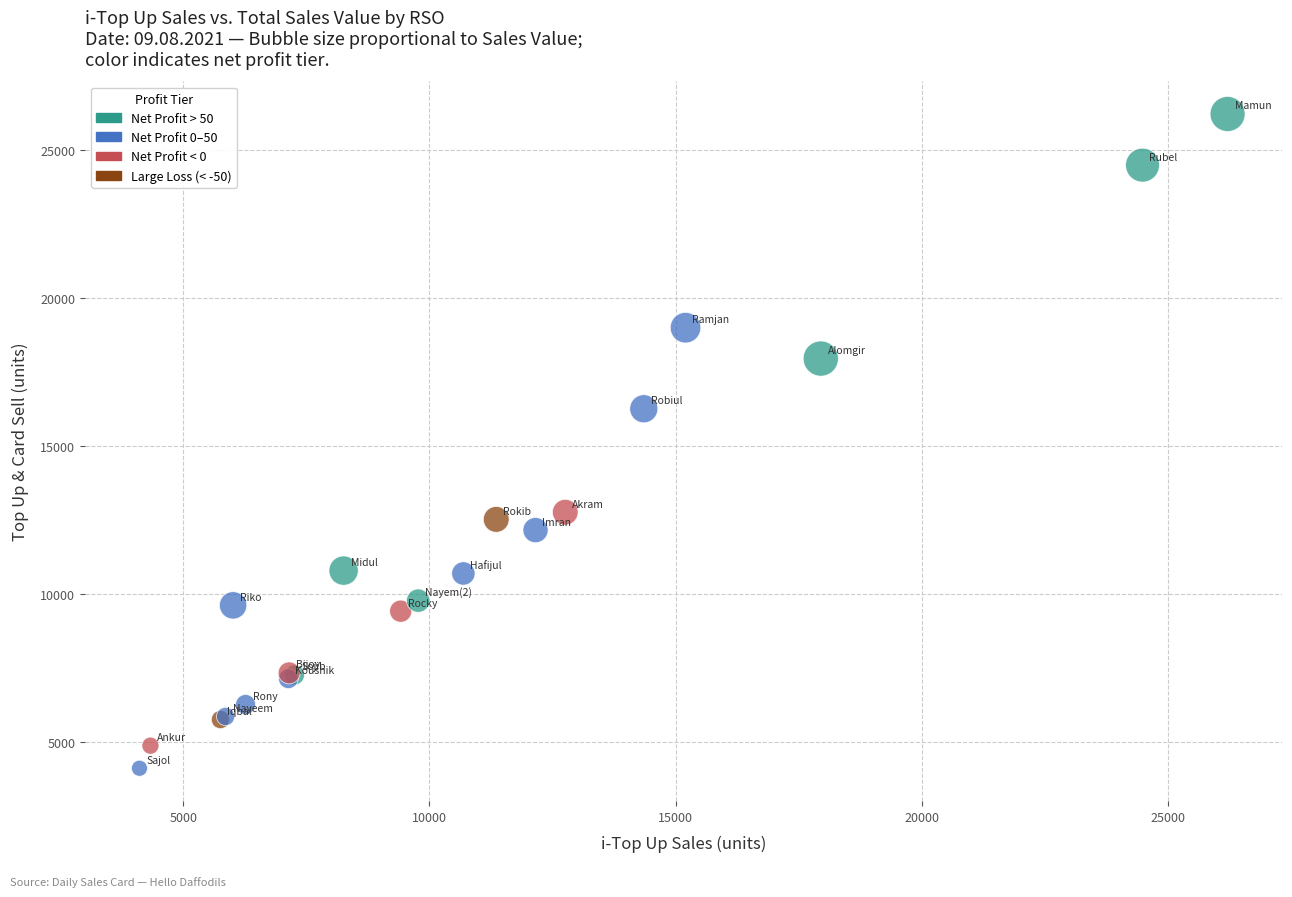

What Y value in the scatter plot is closest to 15162?

16255